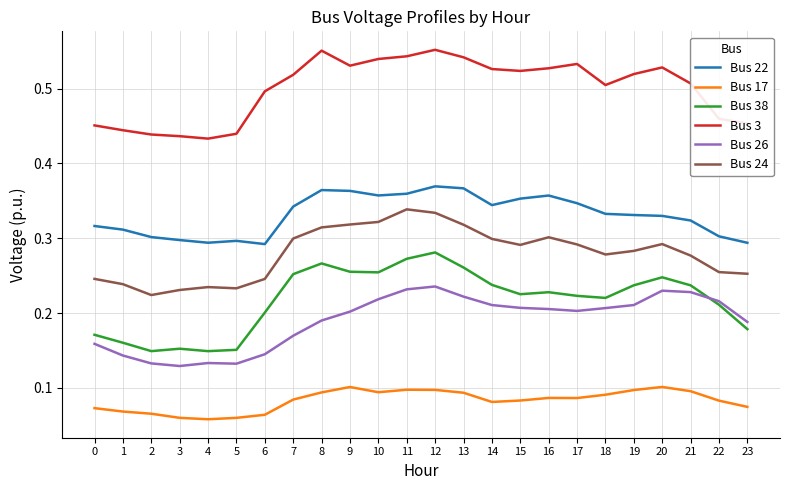

How many series are shown in this chart?

6